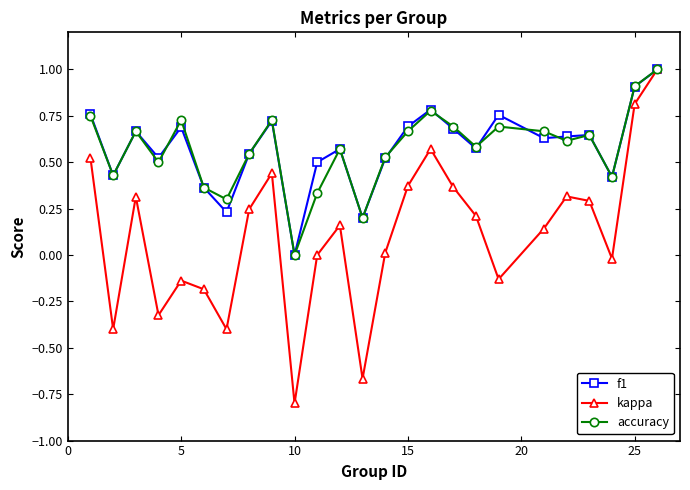

Which series has the largest range (max minus min)?

kappa